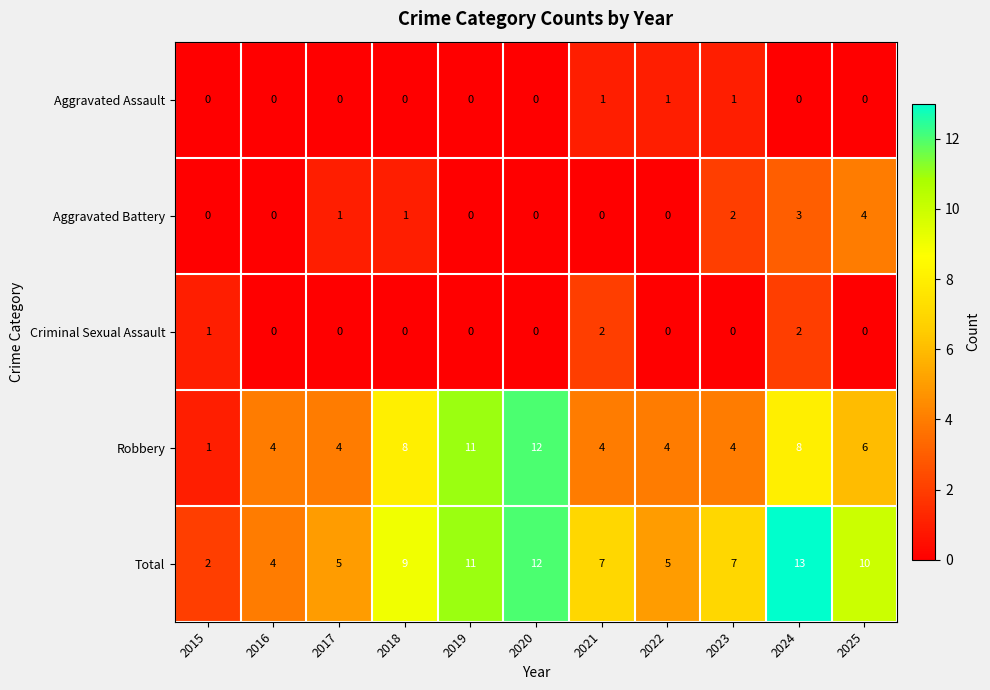

At which category is the sum across all series the highest?

2024